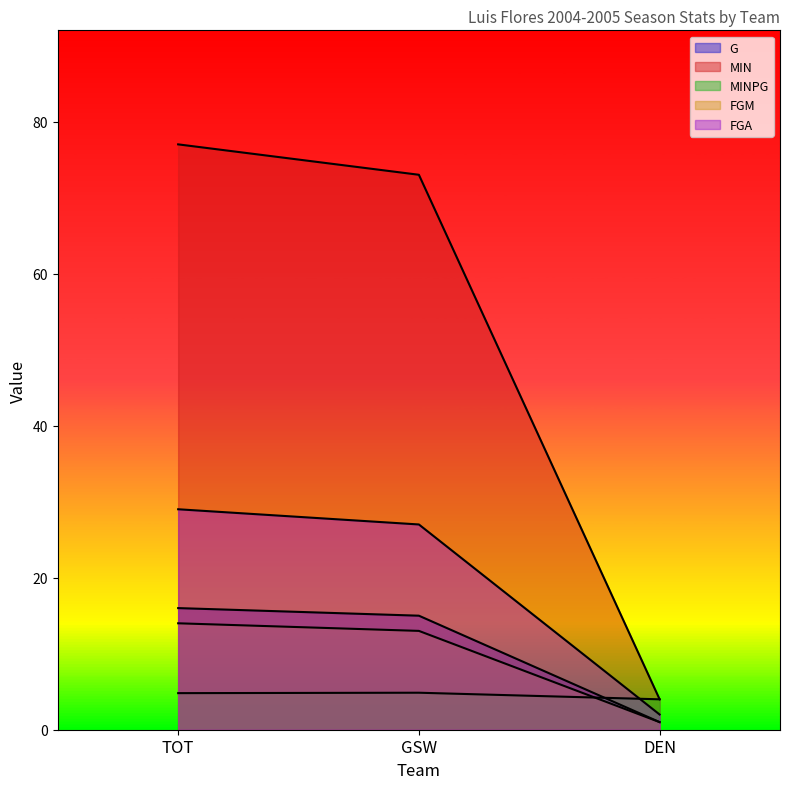

True or false: MIN has a value of 49.9 at GSW.

False